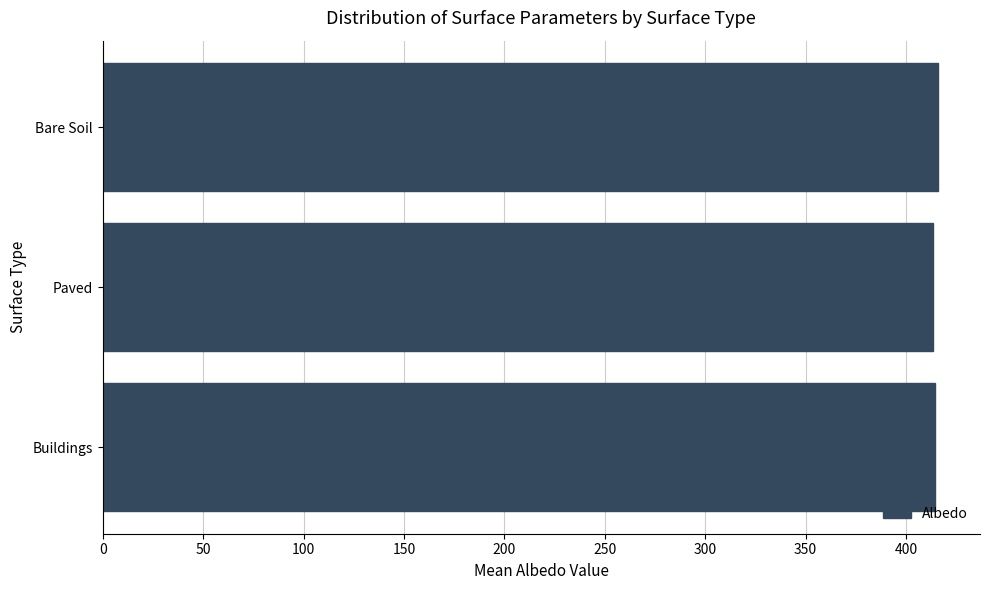

Does the chart contain any negative values?

No